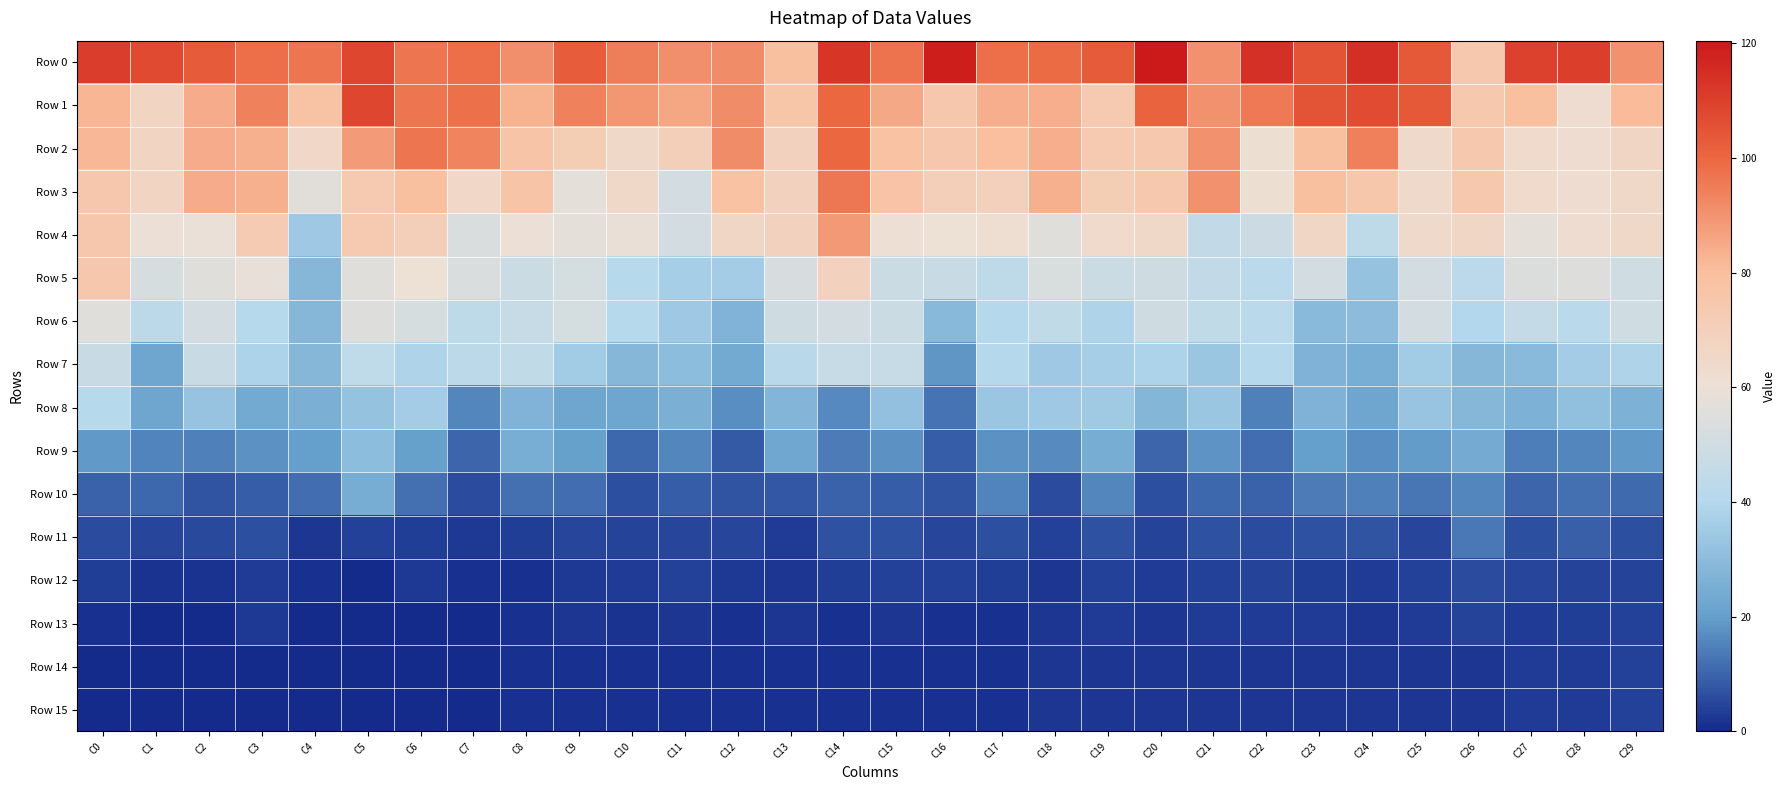

Reading left to right, extract all data points from this chart.

Row 0: C0=110.9	C1=107.4	C2=102.7	C3=98.1	C4=96.9	C5=108.6	C6=96.9	C7=98.1	C8=91.0	C9=102.3	C10=94.7	C11=91.3	C12=91.5	C13=79.6	C14=112.6	C15=97.2	C16=118.7	C17=98.3	C18=99.0	C19=102.8	C20=120.5	C21=90.6	C22=114.0	C23=105.0	C24=114.5	C25=103.8	C26=74.6	C27=110.0	C28=110.5	C29=90.4
Row 1: C0=82.3	C1=67.6	C2=84.7	C3=94.0	C4=77.7	C5=108.6	C6=96.9	C7=97.9	C8=83.3	C9=93.9	C10=89.3	C11=86.0	C12=91.5	C13=76.1	C14=99.8	C15=85.6	C16=75.2	C17=83.9	C18=83.8	C19=73.4	C20=101.1	C21=90.6	C22=95.7	C23=105.0	C24=107.3	C25=103.8	C26=74.6	C27=79.8	C28=62.5	C29=81.3
Row 2: C0=81.8	C1=67.6	C2=84.7	C3=83.6	C4=65.7	C5=88.2	C6=96.9	C7=93.3	C8=77.0	C9=71.9	C10=65.1	C11=70.9	C12=91.5	C13=68.4	C14=99.8	C15=78.3	C16=75.2	C17=80.4	C18=83.8	C19=73.4	C20=74.4	C21=90.6	C22=61.2	C23=79.9	C24=94.2	C25=64.2	C26=74.6	C27=63.9	C28=62.5	C29=66.6
Row 3: C0=75.0	C1=67.6	C2=84.7	C3=83.6	C4=56.2	C5=73.5	C6=79.2	C7=65.8	C8=77.0	C9=57.2	C10=65.1	C11=50.8	C12=78.4	C13=68.4	C14=96.3	C15=77.6	C16=70.9	C17=69.8	C18=83.4	C19=72.0	C20=74.4	C21=90.6	C22=61.2	C23=79.9	C24=75.5	C25=64.2	C26=74.6	C27=63.9	C28=62.5	C29=65.0
Row 4: C0=75.0	C1=60.0	C2=59.3	C3=72.7	C4=34.6	C5=73.5	C6=70.8	C7=53.5	C8=60.0	C9=57.2	C10=59.1	C11=50.5	C12=66.2	C13=68.4	C14=88.7	C15=61.0	C16=60.5	C17=61.9	C18=55.2	C19=64.0	C20=65.1	C21=44.9	C22=48.8	C23=66.3	C24=43.8	C25=64.2	C26=66.2	C27=57.2	C28=62.4	C29=65.0
Row 5: C0=75.0	C1=52.1	C2=55.2	C3=58.5	C4=28.5	C5=55.9	C6=60.4	C7=53.5	C8=47.6	C9=51.3	C10=41.3	C11=36.5	C12=35.8	C13=52.7	C14=68.4	C15=47.8	C16=47.3	C17=43.7	C18=52.9	C19=48.3	C20=49.1	C21=44.7	C22=42.0	C23=51.0	C24=32.3	C25=50.4	C26=42.5	C27=53.9	C28=54.9	C29=49.9
Row 6: C0=55.5	C1=42.9	C2=50.5	C3=41.0	C4=28.5	C5=55.1	C6=52.1	C7=43.3	C8=46.2	C9=51.3	C10=41.3	C11=34.7	C12=27.1	C13=49.1	C14=50.4	C15=47.8	C16=29.2	C17=40.1	C18=44.3	C19=38.6	C20=49.1	C21=44.4	C22=42.0	C23=29.4	C24=30.0	C25=50.4	C26=39.8	C27=45.8	C28=42.0	C29=49.8
Row 7: C0=47.5	C1=22.2	C2=47.3	C3=38.4	C4=28.5	C5=43.8	C6=39.0	C7=43.3	C8=44.6	C9=35.4	C10=28.3	C11=30.4	C12=23.9	C13=41.4	C14=46.4	C15=46.2	C16=18.6	C17=40.1	C18=34.7	C19=36.6	C20=38.6	C21=33.5	C22=40.4	C23=26.8	C24=25.4	C25=35.8	C26=28.4	C27=29.4	C28=35.9	C29=39.0
Row 8: C0=41.0	C1=22.2	C2=32.6	C3=23.8	C4=25.5	C5=32.1	C6=36.1	C7=15.8	C8=26.9	C9=22.3	C10=22.1	C11=25.7	C12=17.1	C13=27.7	C14=16.2	C15=31.9	C16=12.5	C17=33.9	C18=34.7	C19=34.8	C20=28.2	C21=33.5	C22=14.6	C23=26.8	C24=22.4	C25=33.3	C26=28.4	C27=26.2	C28=31.1	C29=26.1
Row 9: C0=18.8	C1=15.1	C2=15.0	C3=17.6	C4=20.2	C5=30.2	C6=20.7	C7=10.1	C8=25.4	C9=20.5	C10=10.5	C11=15.6	C12=8.1	C13=22.7	C14=13.8	C15=17.8	C16=8.6	C17=17.6	C18=16.8	C19=24.5	C20=10.2	C21=17.9	C22=11.6	C23=20.0	C24=17.4	C25=19.6	C26=24.4	C27=14.4	C28=15.7	C29=18.9
Row 10: C0=9.5	C1=10.4	C2=7.1	C3=8.8	C4=11.6	C5=24.5	C6=11.8	C7=5.8	C8=12.1	C9=11.7	C10=6.2	C11=8.9	C12=7.2	C13=7.8	C14=9.8	C15=8.7	C16=7.4	C17=15.3	C18=5.7	C19=15.5	C20=6.1	C21=10.6	C22=9.6	C23=14.1	C24=14.8	C25=13.0	C26=15.6	C27=9.9	C28=11.9	C29=11.3
Row 11: C0=6.1	C1=5.0	C2=5.6	C3=6.6	C4=2.0	C5=3.8	C6=3.4	C7=2.6	C8=3.7	C9=4.8	C10=4.3	C11=5.1	C12=4.9	C13=3.3	C14=7.0	C15=7.0	C16=4.8	C17=6.4	C18=3.8	C19=6.7	C20=4.4	C21=6.7	C22=5.9	C23=6.7	C24=7.3	C25=5.2	C26=13.6	C27=6.6	C28=9.1	C29=6.6
Row 12: C0=3.4	C1=1.7	C2=1.5	C3=3.2	C4=1.1	C5=0.0	C6=2.7	C7=1.3	C8=1.1	C9=2.5	C10=3.0	C11=4.2	C12=2.4	C13=2.1	C14=3.3	C15=4.1	C16=3.8	C17=3.6	C18=2.1	C19=3.8	C20=3.2	C21=4.1	C22=4.6	C23=3.4	C24=3.2	C25=3.8	C26=5.8	C27=4.8	C28=4.7	C29=4.3
Row 13: C0=1.1	C1=0.2	C2=0.0	C3=2.6	C4=0.0	C5=0.0	C6=0.2	C7=0.4	C8=1.0	C9=2.2	C10=1.4	C11=2.2	C12=1.2	C13=2.0	C14=1.3	C15=2.3	C16=1.3	C17=1.4	C18=2.0	C19=3.1	C20=2.0	C21=3.3	C22=3.2	C23=3.1	C24=2.2	C25=3.1	C26=4.3	C27=3.1	C28=3.4	C29=4.1
Row 14: C0=0.0	C1=0.0	C2=0.0	C3=0.0	C4=0.0	C5=0.0	C6=0.0	C7=0.0	C8=1.0	C9=1.0	C10=1.0	C11=1.0	C12=1.0	C13=1.2	C14=1.0	C15=1.0	C16=1.0	C17=1.0	C18=2.0	C19=2.0	C20=2.0	C21=2.0	C22=2.1	C23=2.0	C24=2.0	C25=2.0	C26=2.0	C27=3.0	C28=3.0	C29=4.0
Row 15: C0=0.0	C1=0.0	C2=0.0	C3=0.0	C4=0.0	C5=0.0	C6=0.0	C7=0.0	C8=1.0	C9=1.0	C10=1.0	C11=1.0	C12=1.0	C13=1.0	C14=1.0	C15=1.0	C16=1.0	C17=1.0	C18=2.0	C19=2.0	C20=2.0	C21=2.0	C22=2.0	C23=2.0	C24=2.0	C25=2.0	C26=2.0	C27=3.0	C28=3.0	C29=4.0